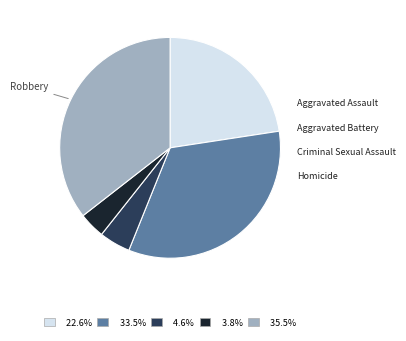

Is there a majority slice in this chart?

No